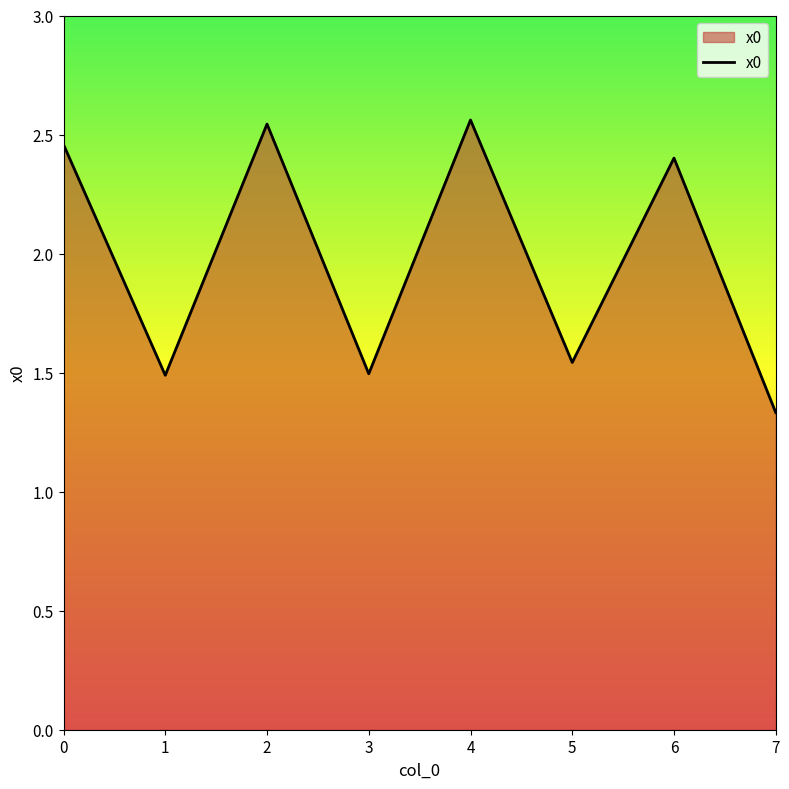

Does the chart display data point markers on the line(s)?

No